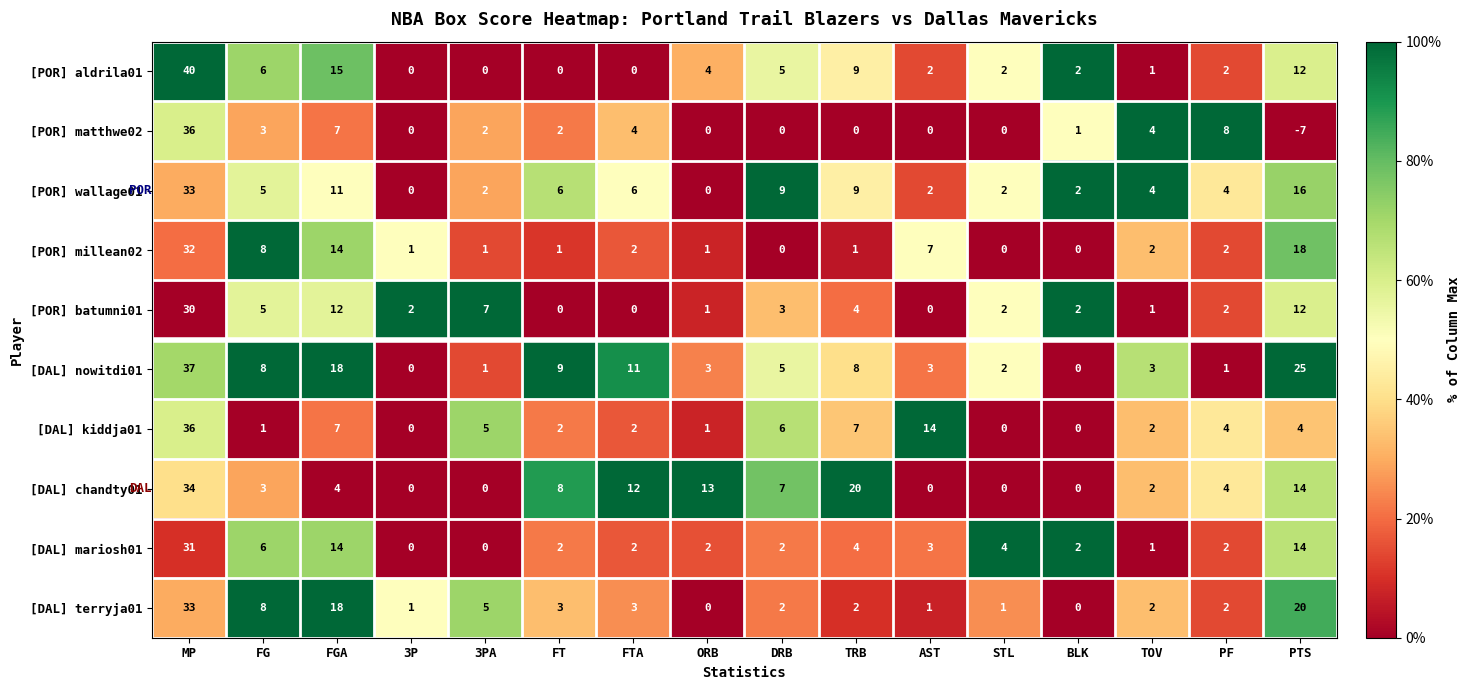

At which label does [POR] batumni01 first exceed 2?

MP